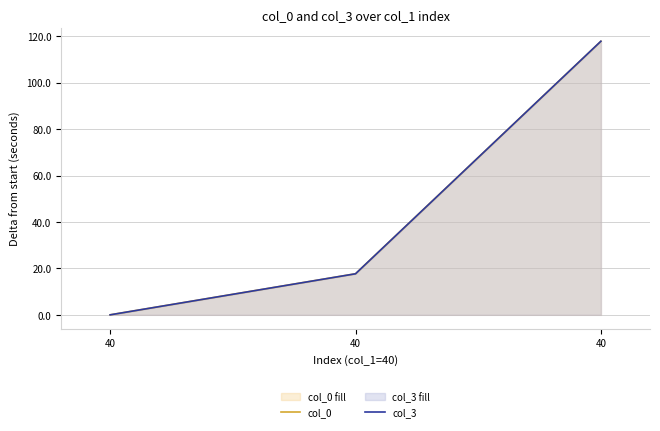

Is it true that col_0 equals 9.6 at 40?

False